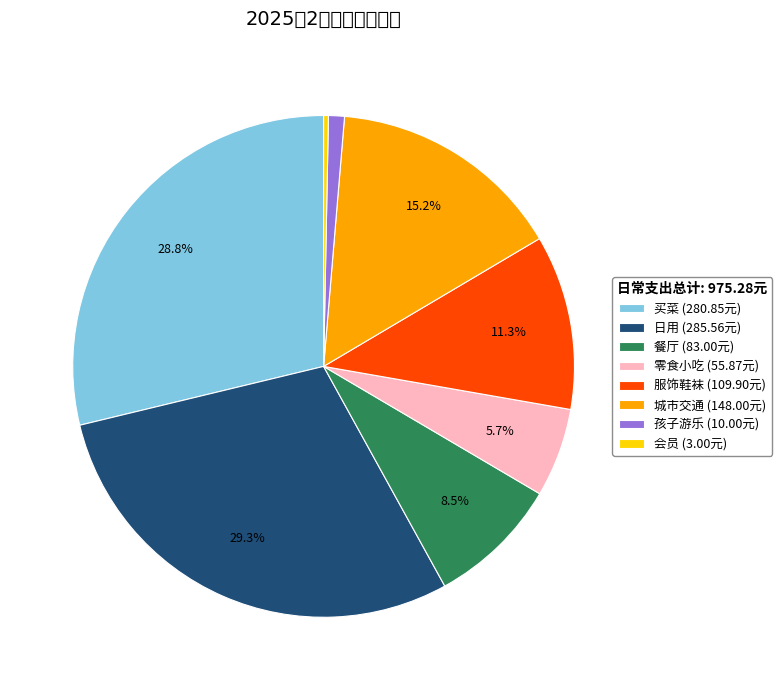

What percentage is the 买菜 slice, to the nearest percent?

29%